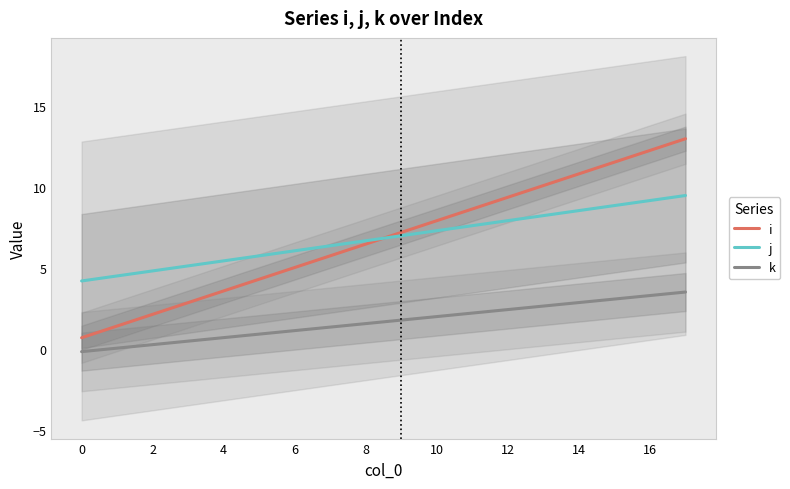

The value of j at 4 is 9.6. True or false?

False